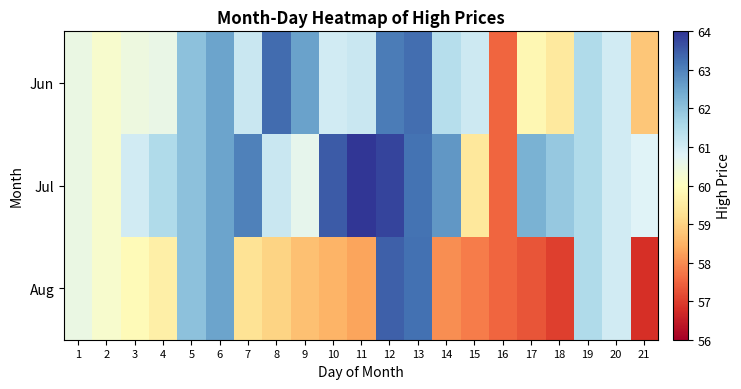

Between 3 and 9, which is larger?

9